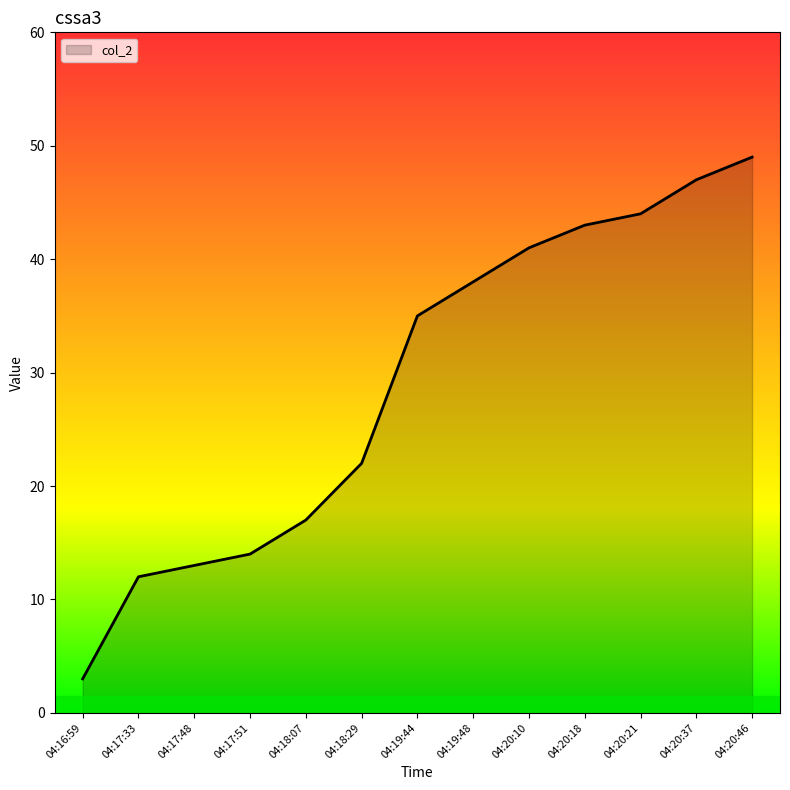

What is the average value?

29